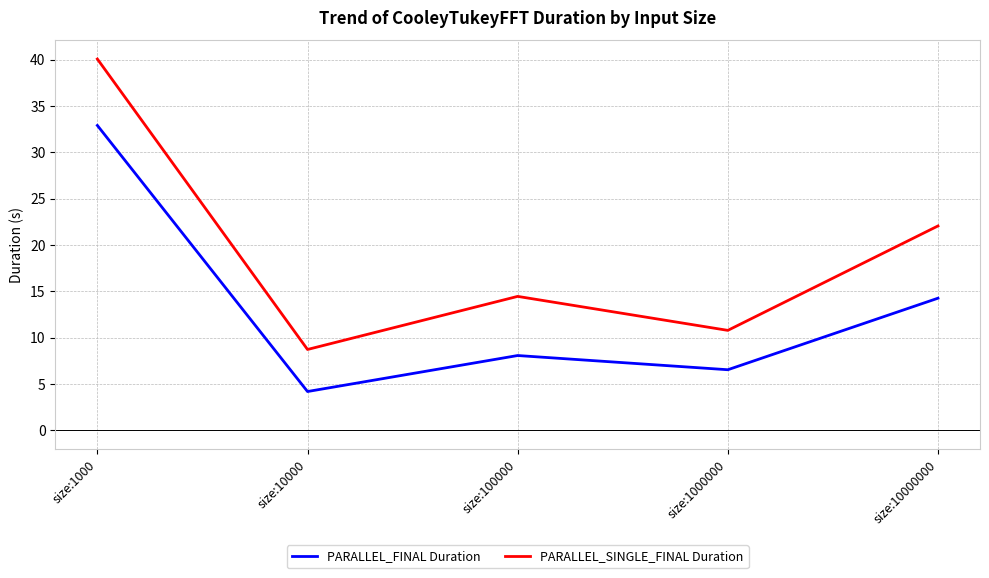

Is it true that PARALLEL_SINGLE_FINAL Duration equals 10.8 at size:1000000?

True